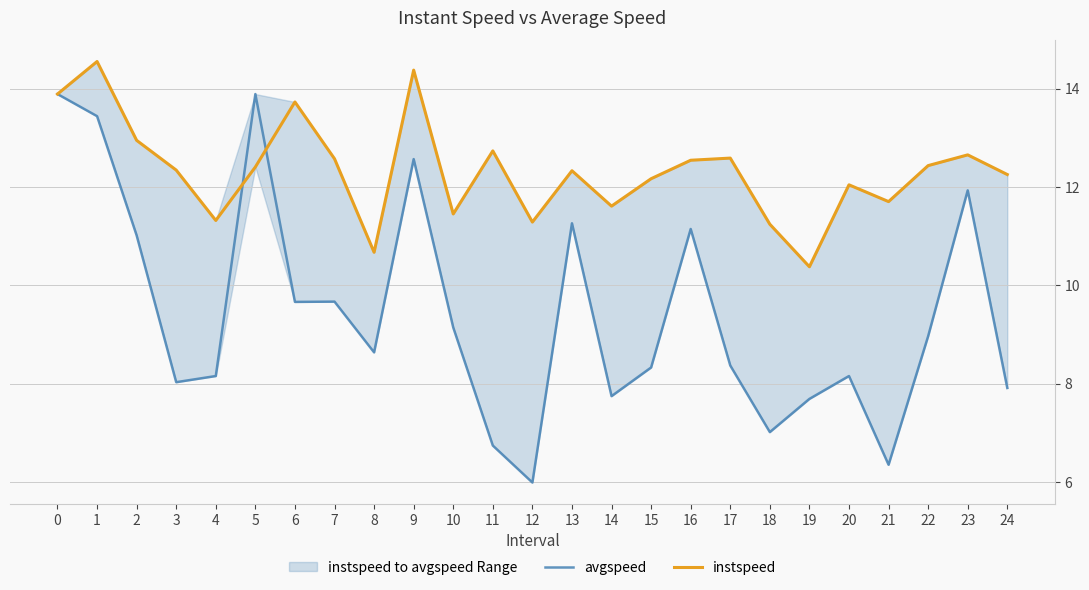

What is the total value across all series at 18?

18.3